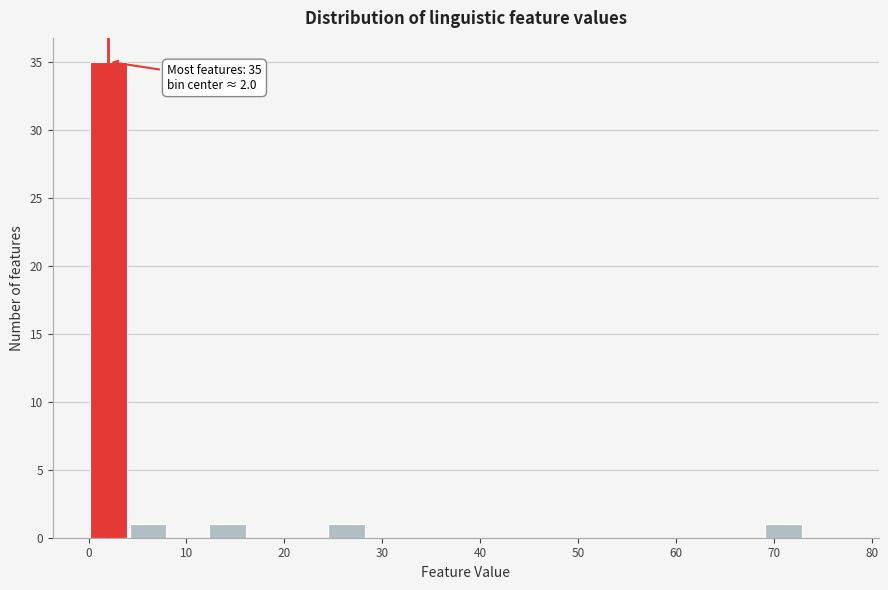

Over which range of the x-axis is the bar tallest?

0 to 4